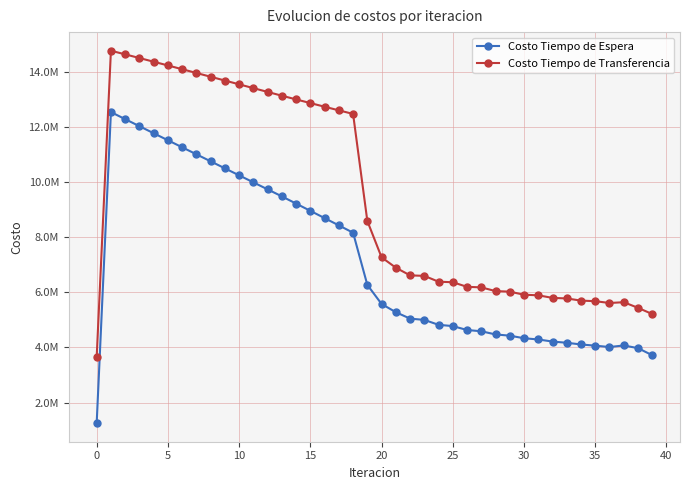

True or false: Costo Tiempo de Espera and Costo Tiempo de Transferencia cross at least once.

False